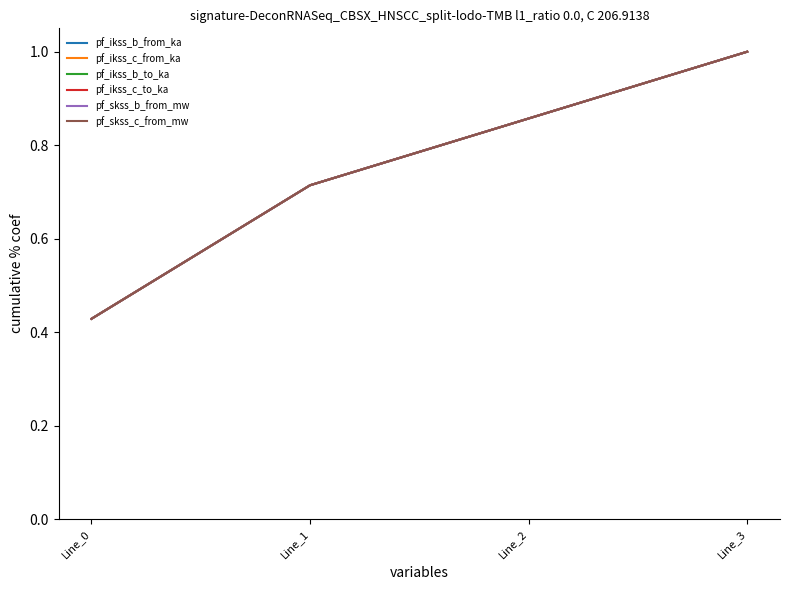

After their last crossing, which series has the higher values: pf_ikss_b_from_ka or pf_skss_b_from_mw?

pf_skss_b_from_mw